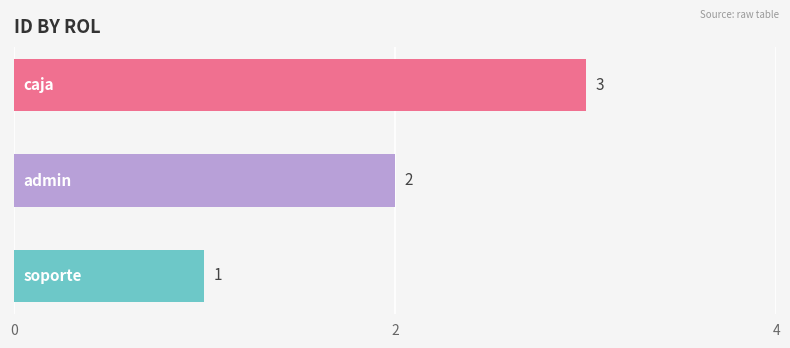

What is the maximum value shown in the chart?

3